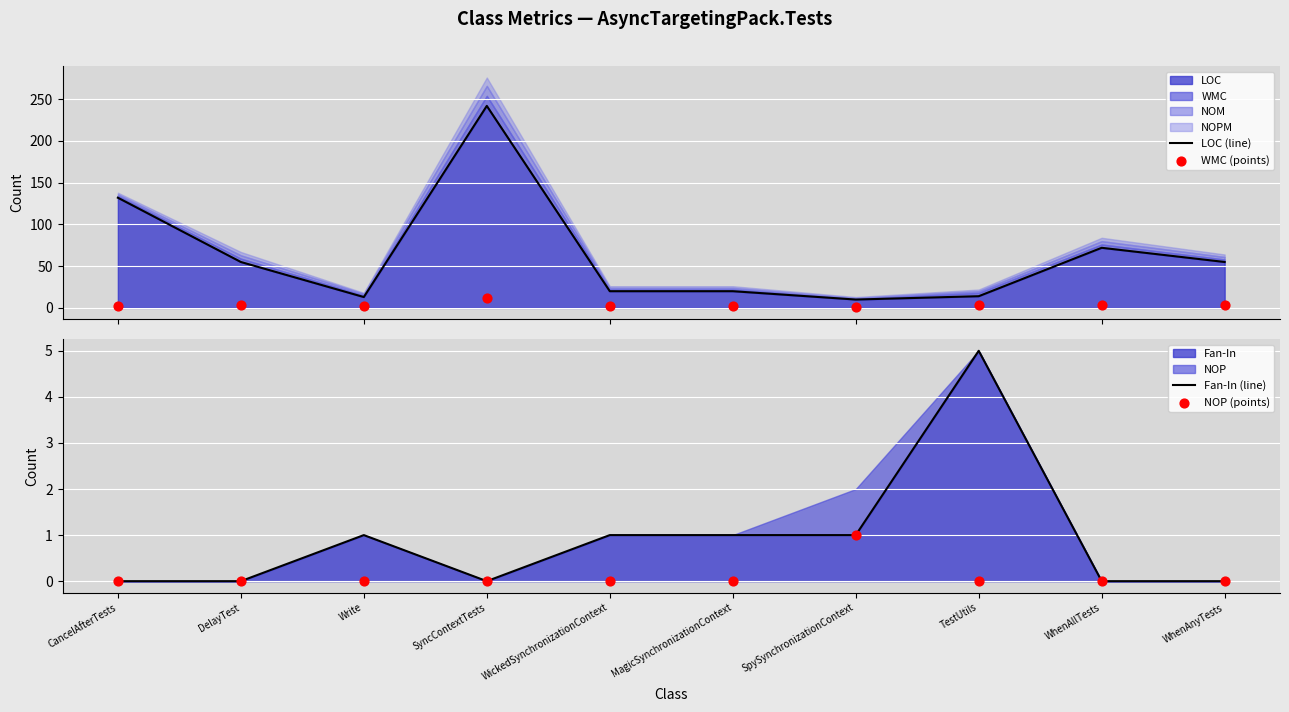

Which series reaches the maximum Y coordinate?

LOC (line)